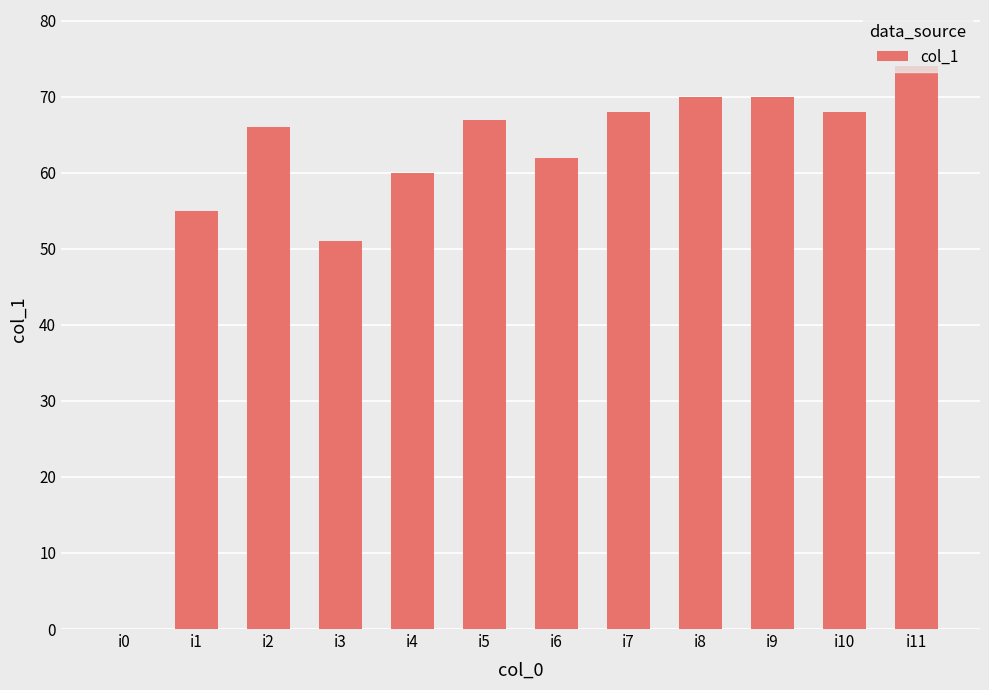

Which has a higher value, i4 or i10?

i10